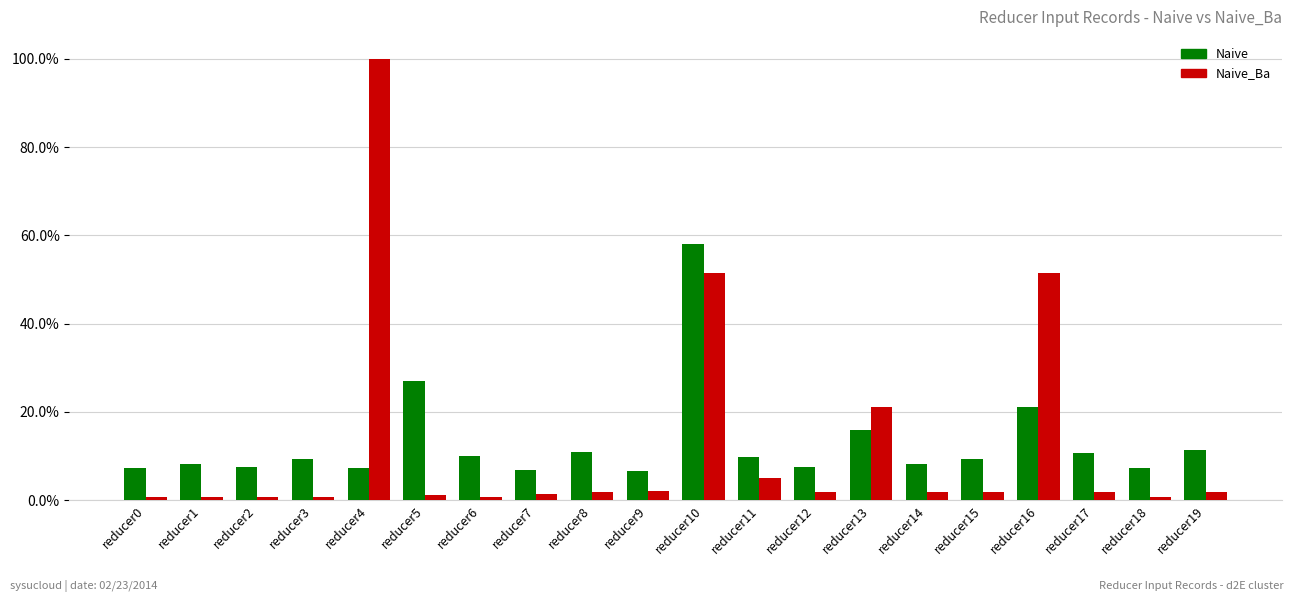

What are all the series names shown in the legend?

Naive, Naive_Ba